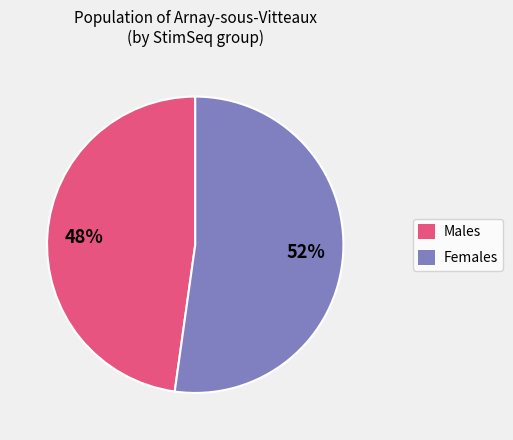

Count the number of slices in the pie.

2